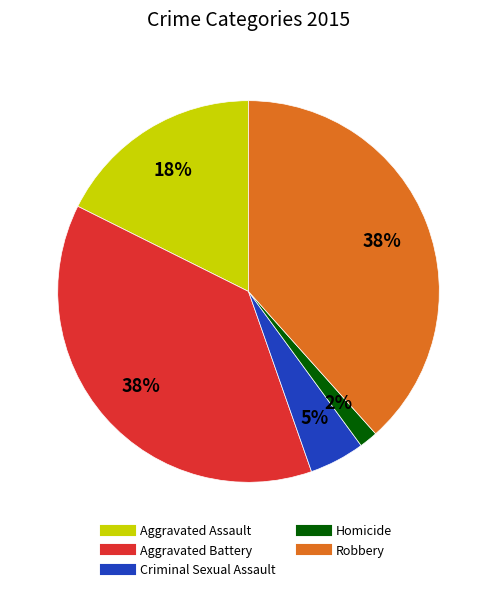

Combined, do Aggravated Assault and Aggravated Battery account for over 50%?

Yes